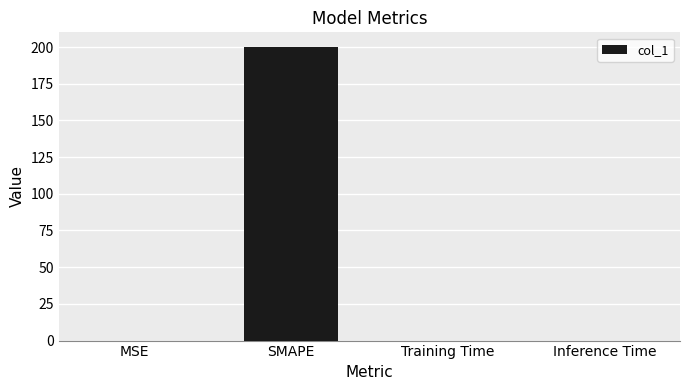

Which category has the highest value across all series?

SMAPE